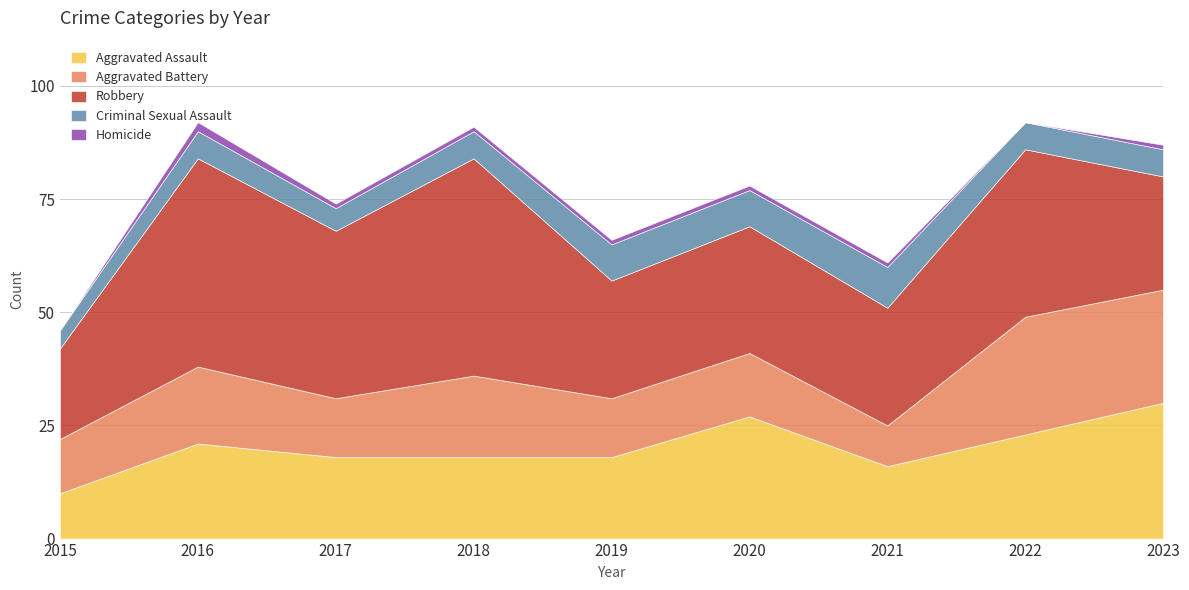

What is the difference between the second highest and second lowest values in the Aggravated Battery series?

13